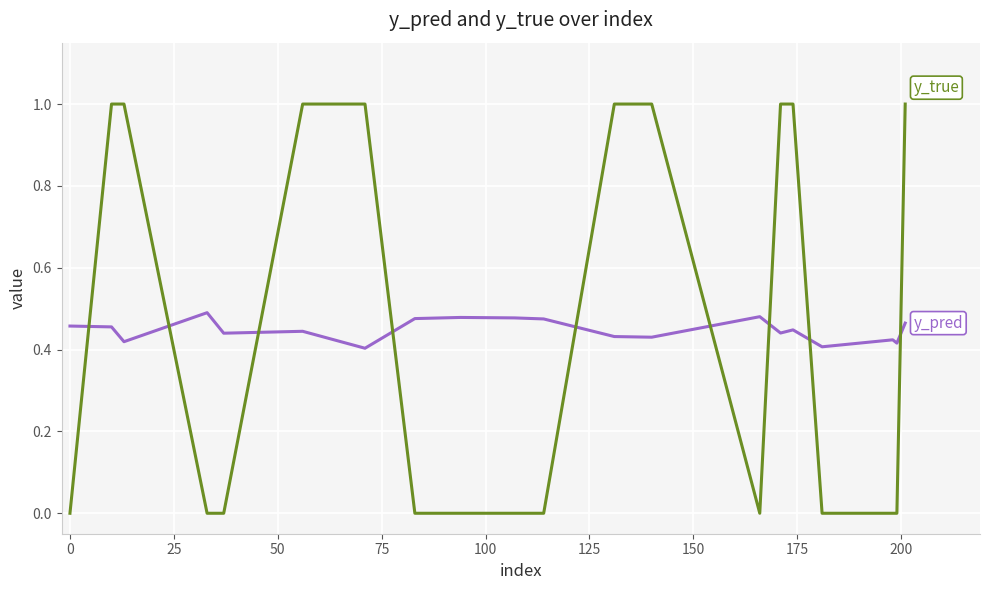

What is the greatest value displayed?

1.0